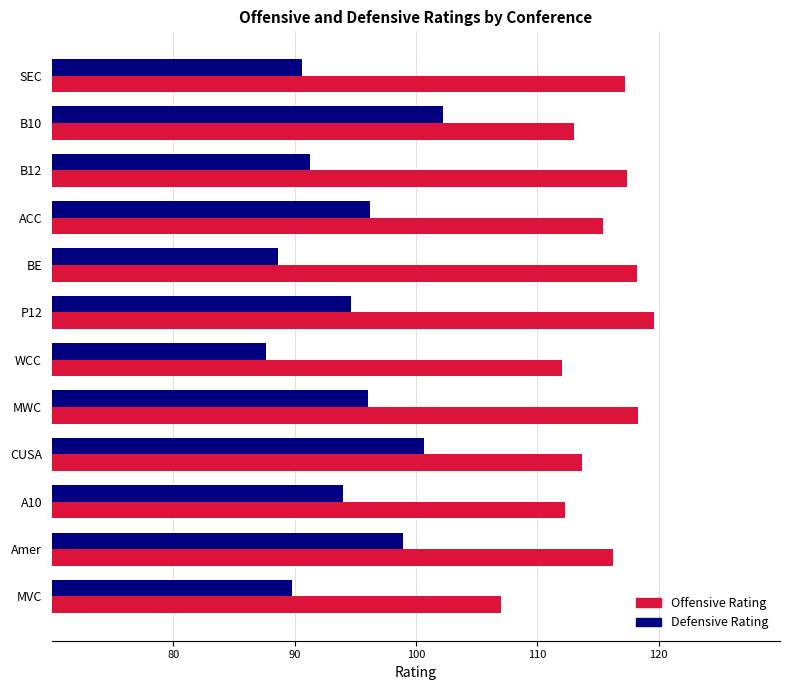

What is the greatest value displayed?

119.7